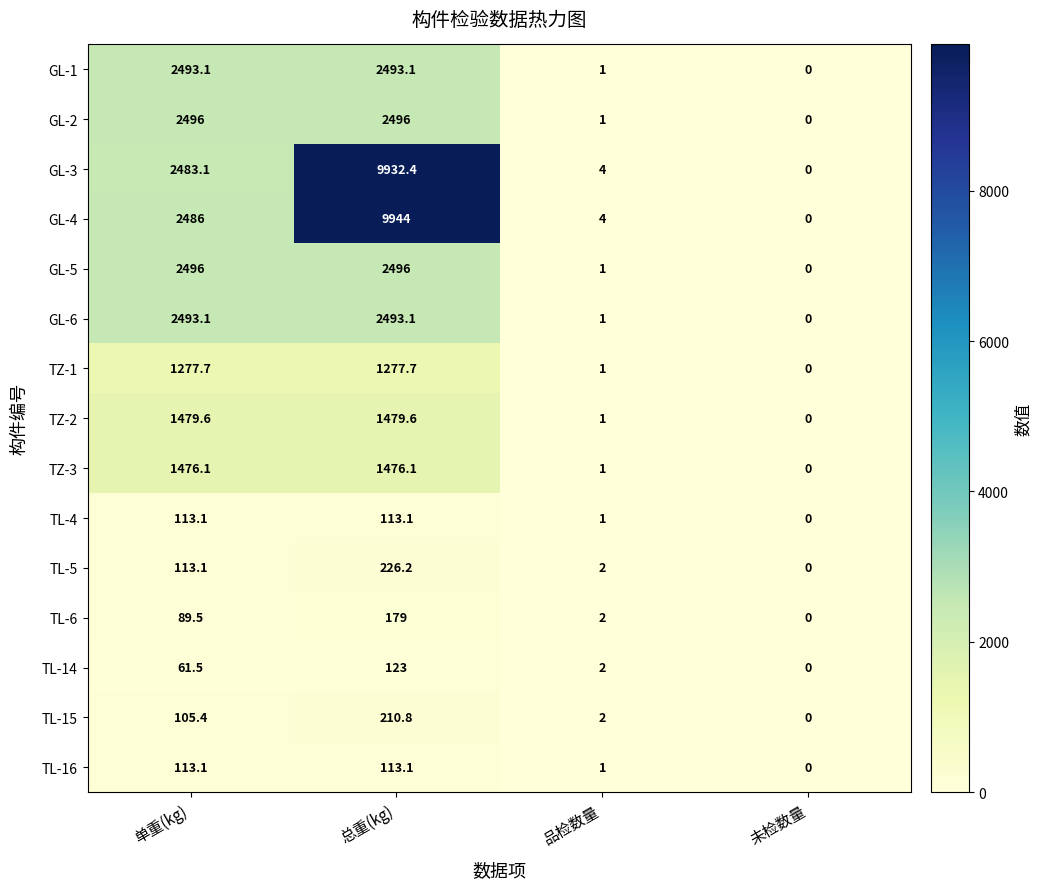

How many data points does each series have?

4